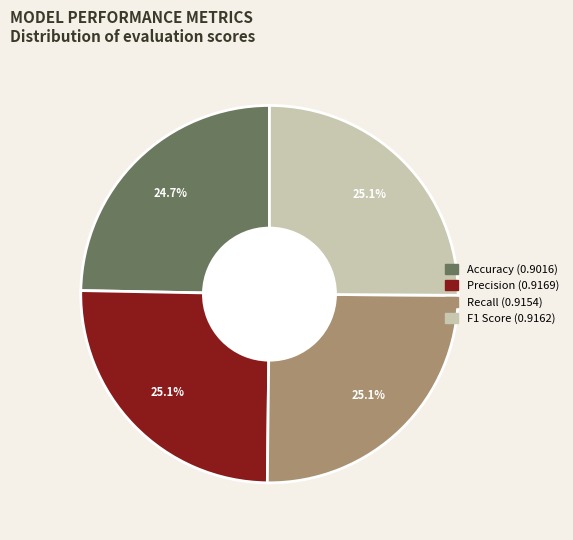

Count the number of slices in the pie.

4